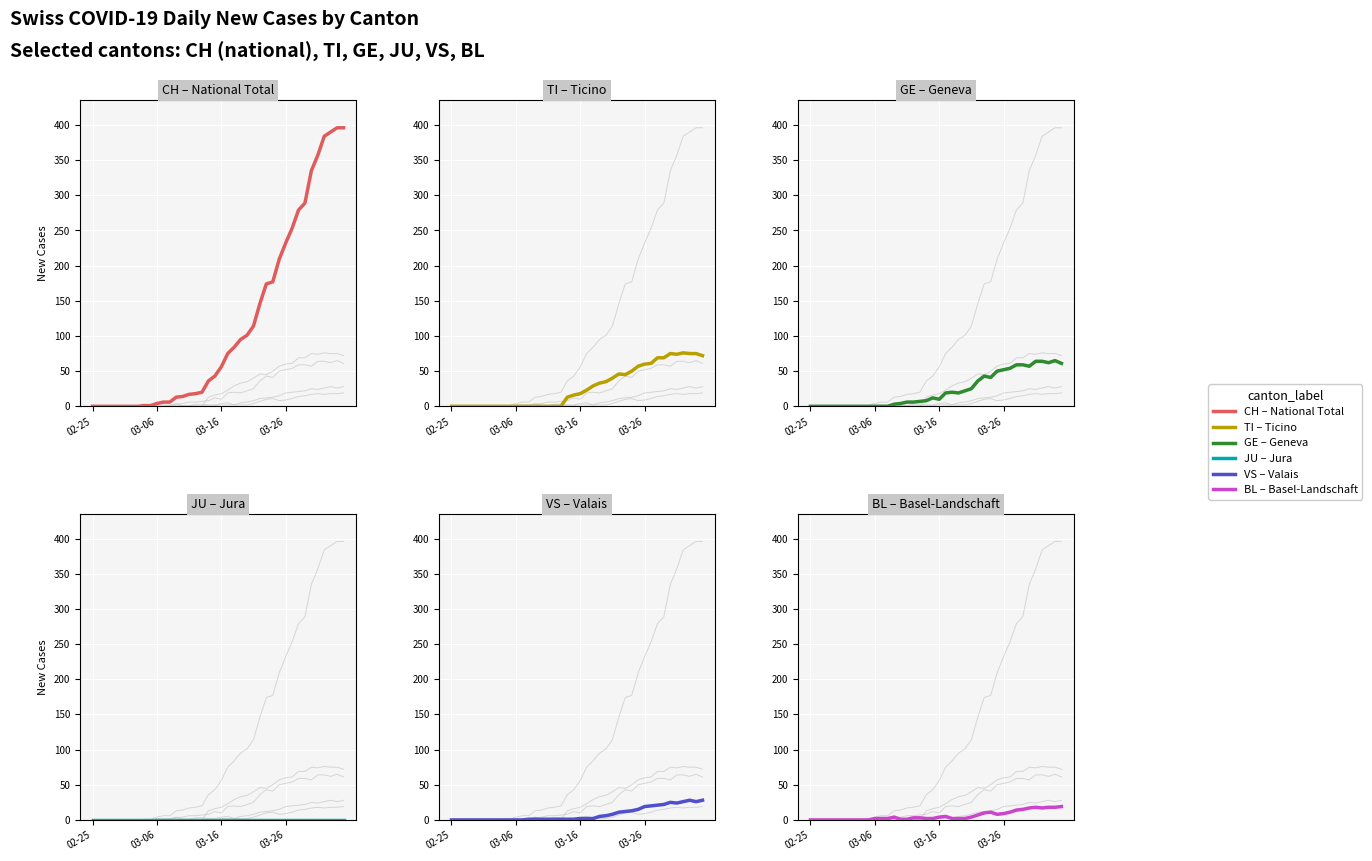

What position from the left is 26?

27